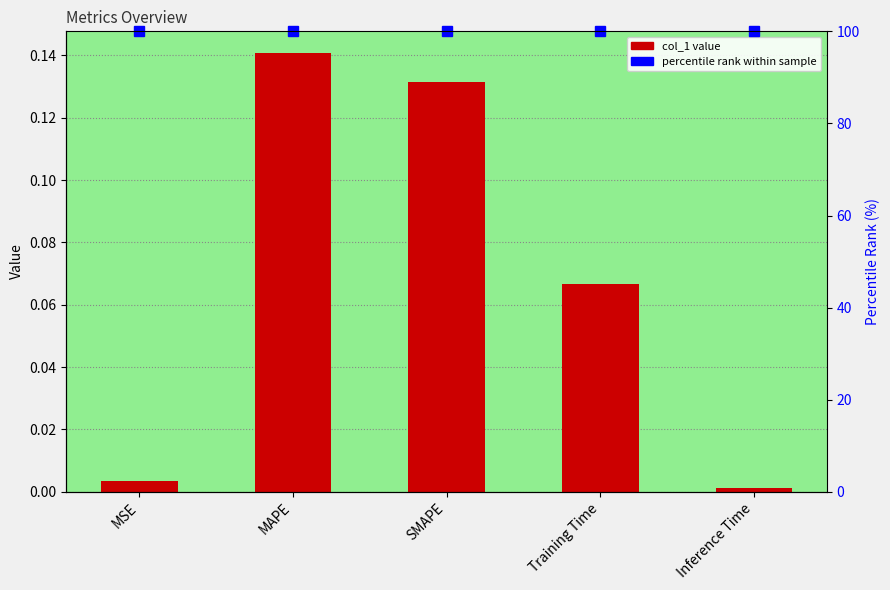

Reading right to left, list all the values displayed in this chart.

Inference Time=0.0	Training Time=0.1	SMAPE=0.1	MAPE=0.1	MSE=0.0